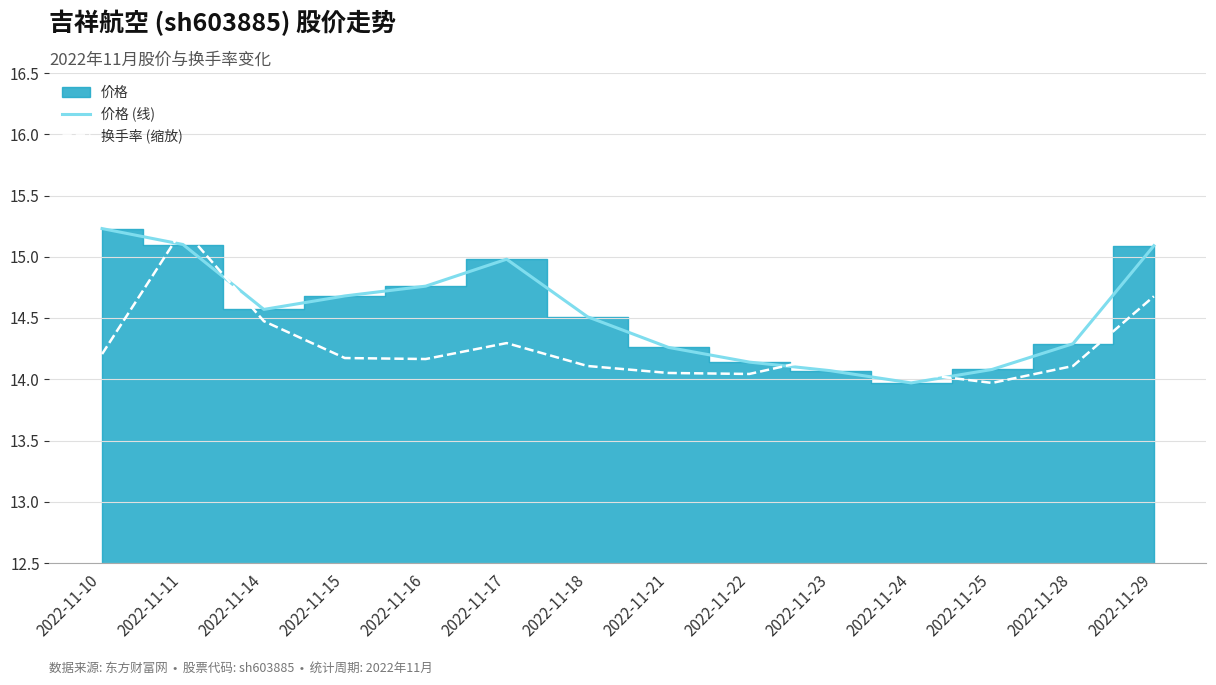

What is the total value across all series at 2022-11-29?

29.8